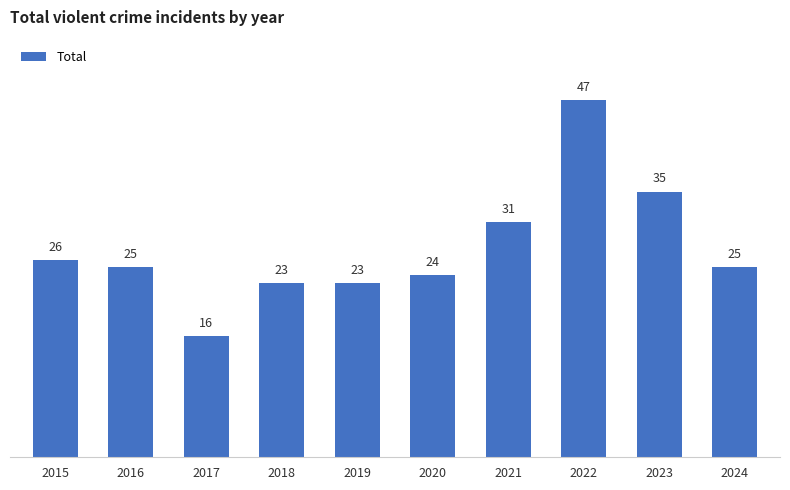

Is it true that the value at 2017 is 16?

True